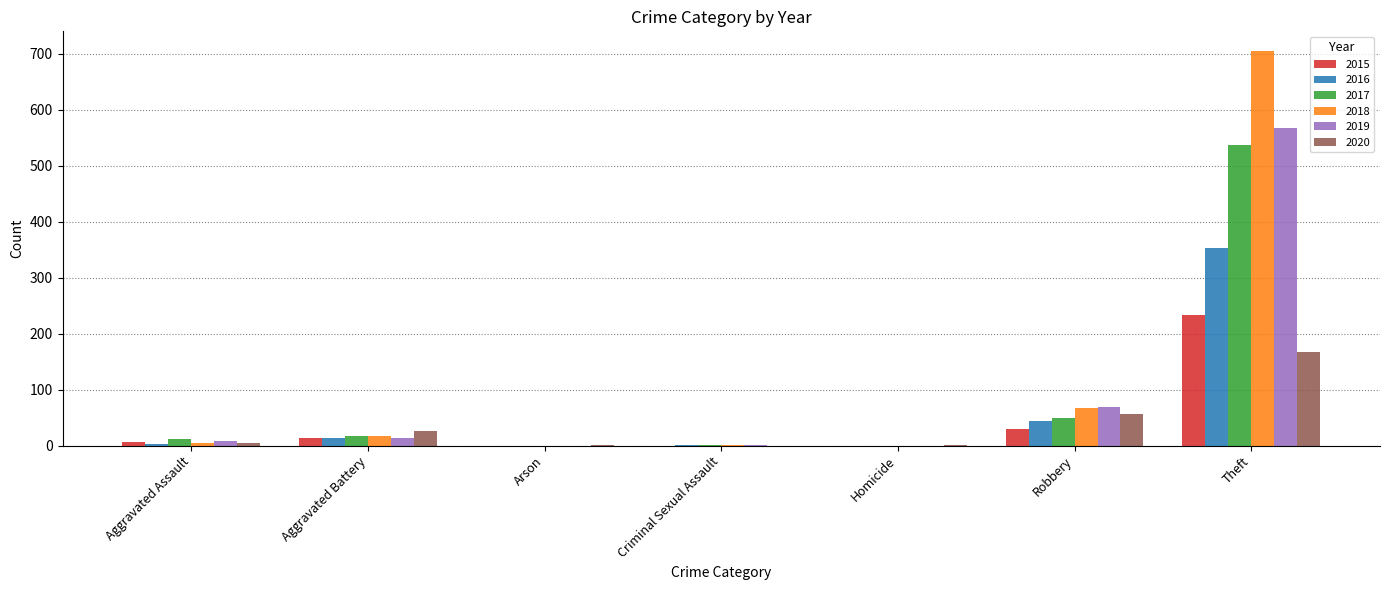

What value does the 2018 series have at Aggravated Assault?

5